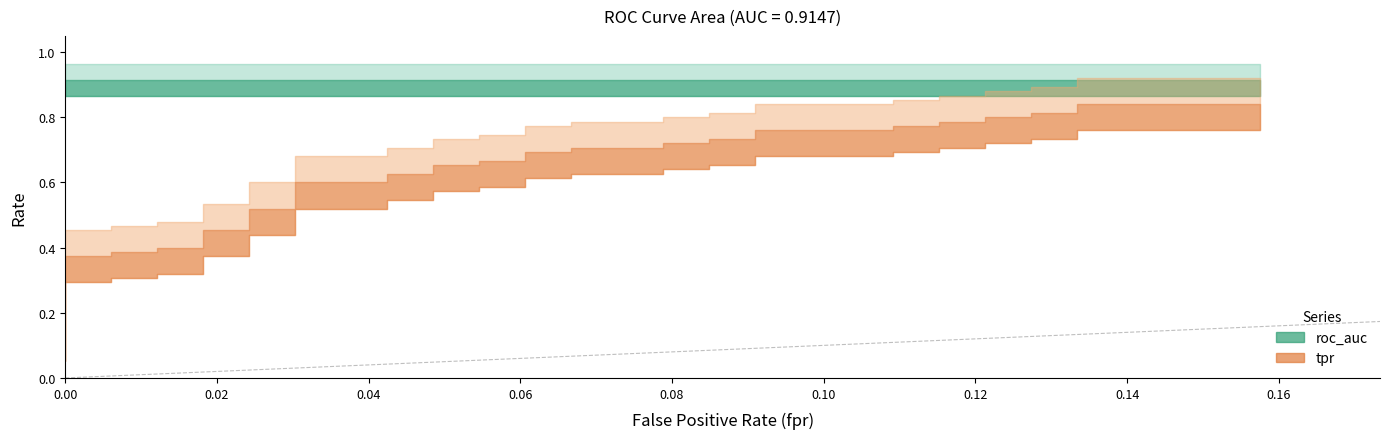

Reading left to right, extract all data points from this chart.

fpr: fpr=0.0	tpr=0.0	roc_auc=0.0	3=0.0	4=0.0	5=0.0	6=0.0	7=0.0	8=0.0	9=0.0	10=0.0	11=0.0	12=0.0	13=0.0	14=0.0	15=0.0	16=0.0	17=0.1	18=0.1	19=0.1	20=0.1	21=0.1	22=0.1	23=0.1	24=0.1	25=0.1	26=0.1	27=0.1	28=0.1	29=0.1	30=0.1	31=0.1	32=0.1	33=0.1	34=0.1	35=0.1	36=0.1	37=0.1	38=0.1	39=0.2
tpr: fpr=0.1	tpr=0.2	roc_auc=0.4	3=0.4	4=0.4	5=0.4	6=0.4	7=0.4	8=0.5	9=0.5	10=0.5	11=0.5	12=0.6	13=0.6	14=0.6	15=0.6	16=0.7	17=0.7	18=0.7	19=0.7	20=0.7	21=0.7	22=0.7	23=0.7	24=0.7	25=0.7	26=0.7	27=0.7	28=0.8	29=0.8	30=0.8	31=0.8	32=0.8	33=0.8	34=0.8	35=0.8	36=0.8	37=0.8	38=0.8	39=0.8
roc_auc: fpr=0.9	tpr=0.9	roc_auc=0.9	3=0.9	4=0.9	5=0.9	6=0.9	7=0.9	8=0.9	9=0.9	10=0.9	11=0.9	12=0.9	13=0.9	14=0.9	15=0.9	16=0.9	17=0.9	18=0.9	19=0.9	20=0.9	21=0.9	22=0.9	23=0.9	24=0.9	25=0.9	26=0.9	27=0.9	28=0.9	29=0.9	30=0.9	31=0.9	32=0.9	33=0.9	34=0.9	35=0.9	36=0.9	37=0.9	38=0.9	39=0.9